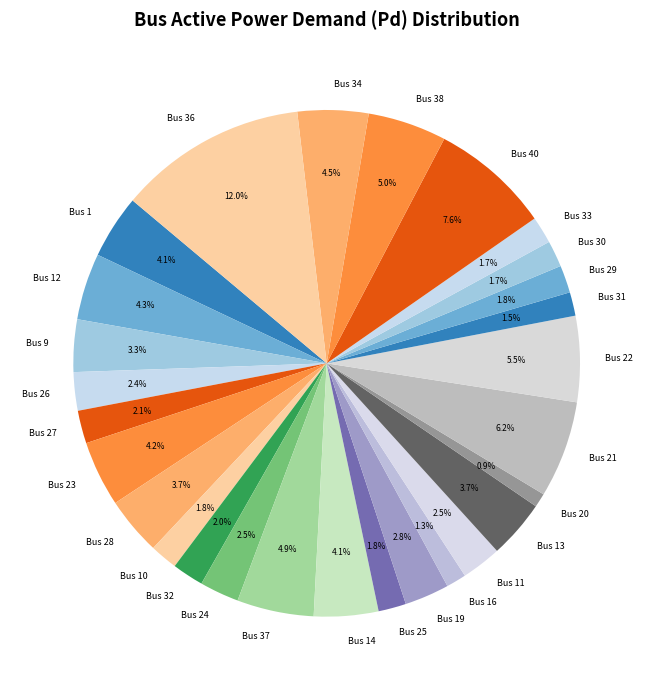

To the nearest percent, what portion does Bus 20 represent?

1%